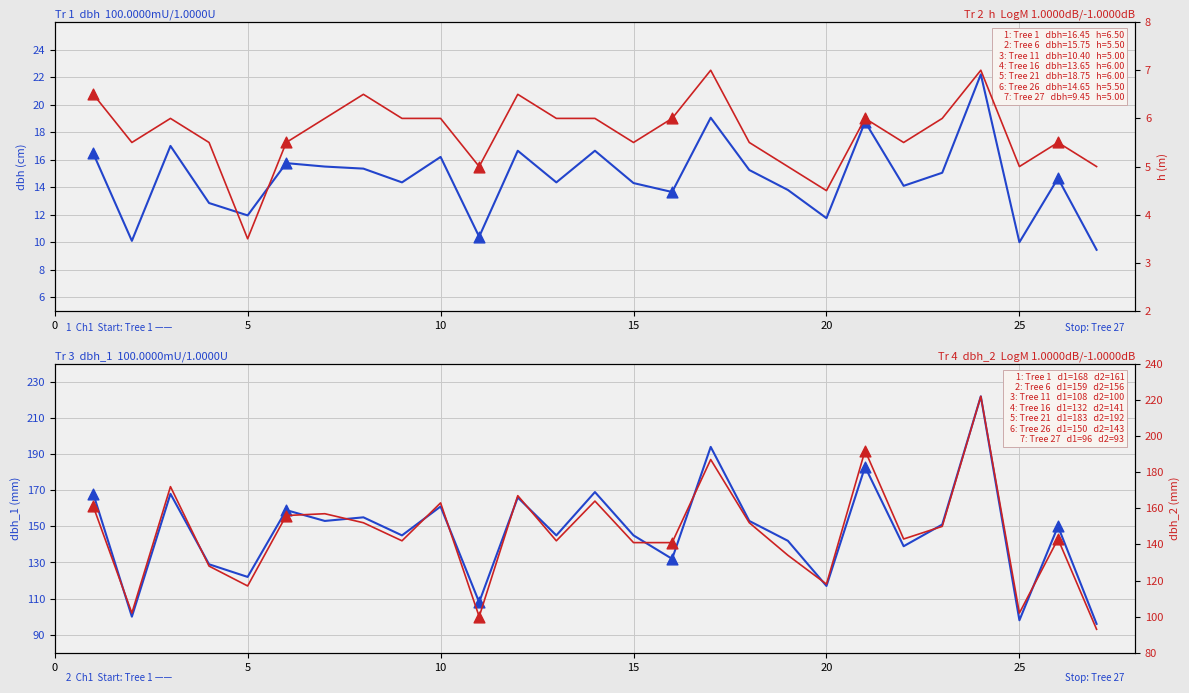

What are all the series names shown in the legend?

dbh, dbh_1, h, dbh_2